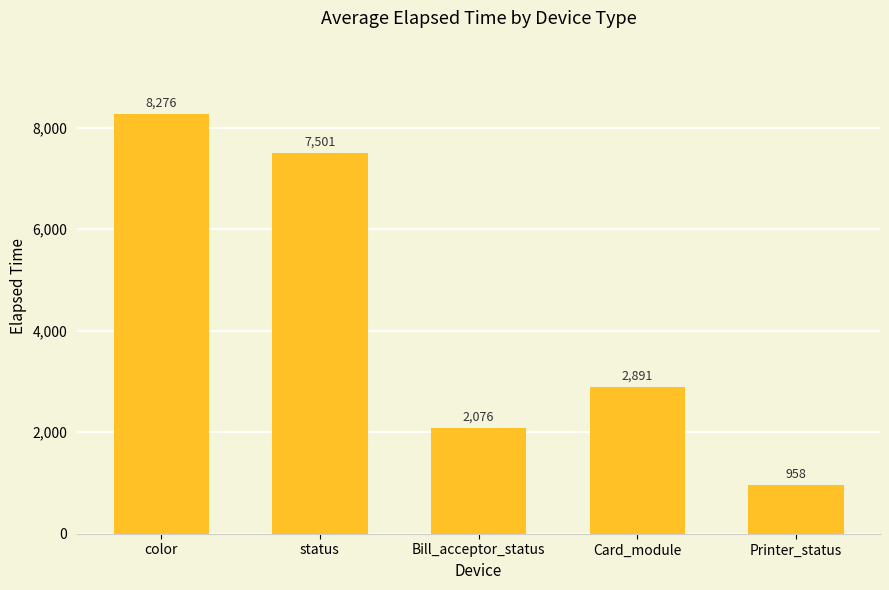

The chart shows a value of 8276.9 at color. True or false?

True